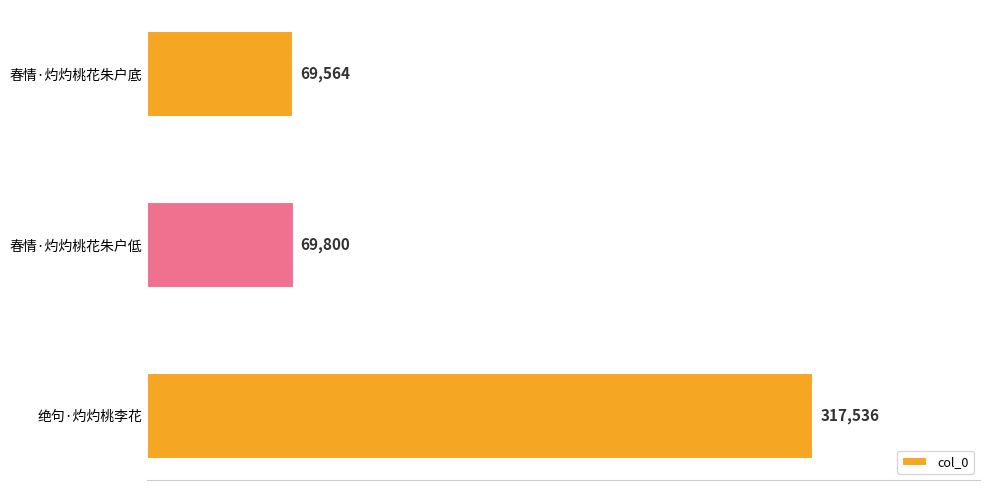

What is the ratio of the value at 绝句·灼灼桃李花 to the value at 春情·灼灼桃花朱户低?

4.5